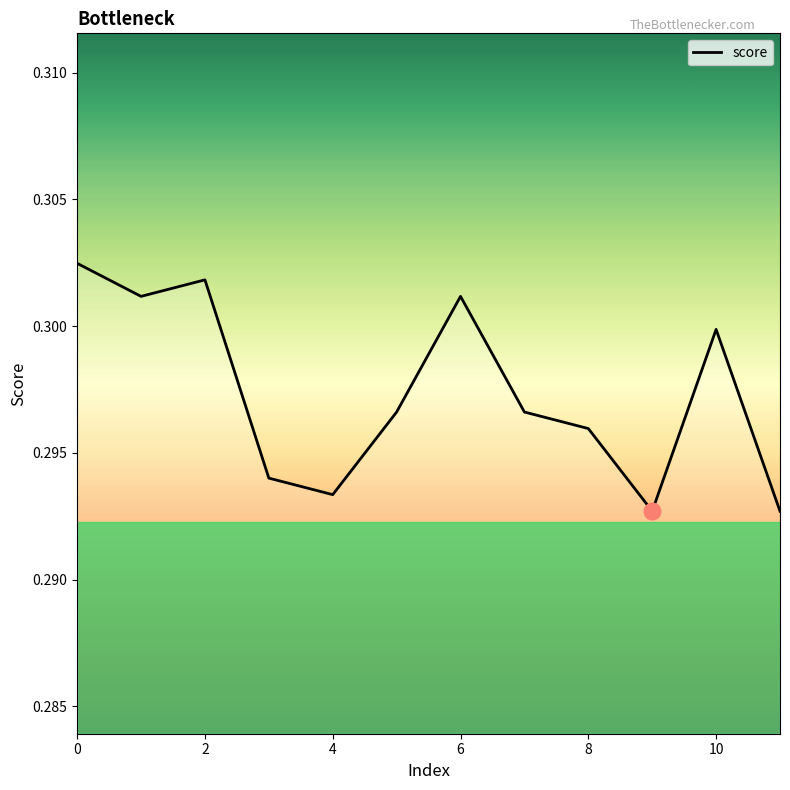

Is this an area chart (filled region under the line)?

Yes